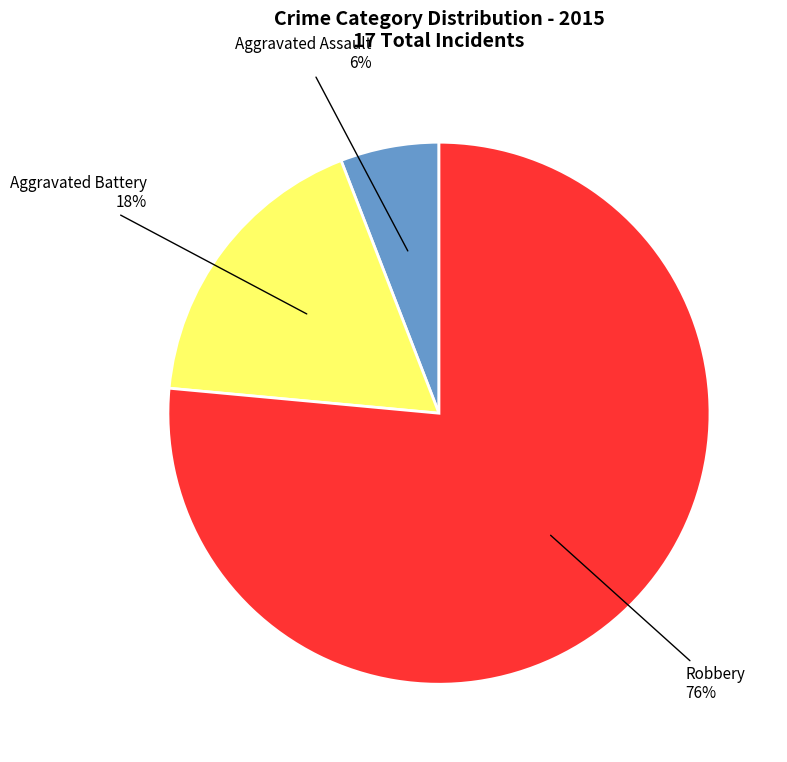

True or false: Robbery accounts for 85% of the total.

False